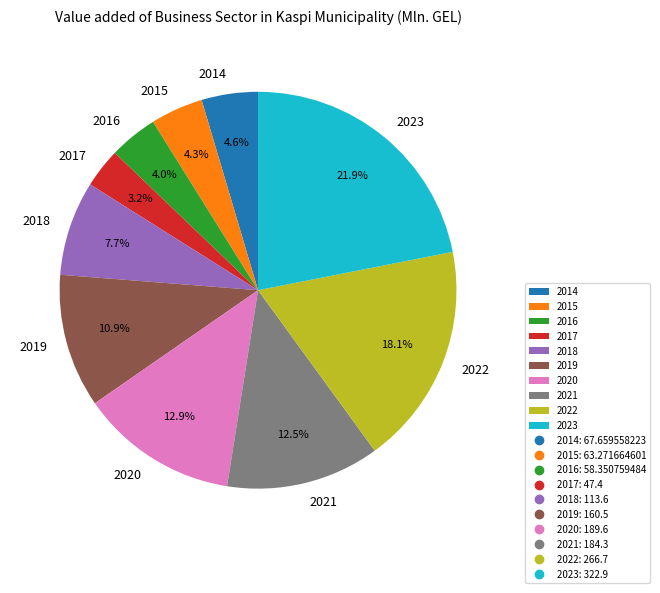

Which has a higher value, 2017 or 2023?

2023